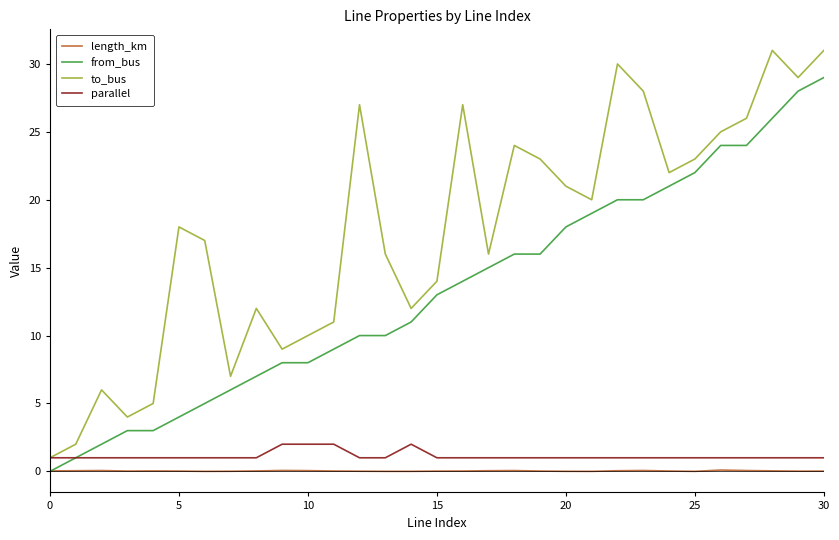

What is the sum of all parallel values?

35.0